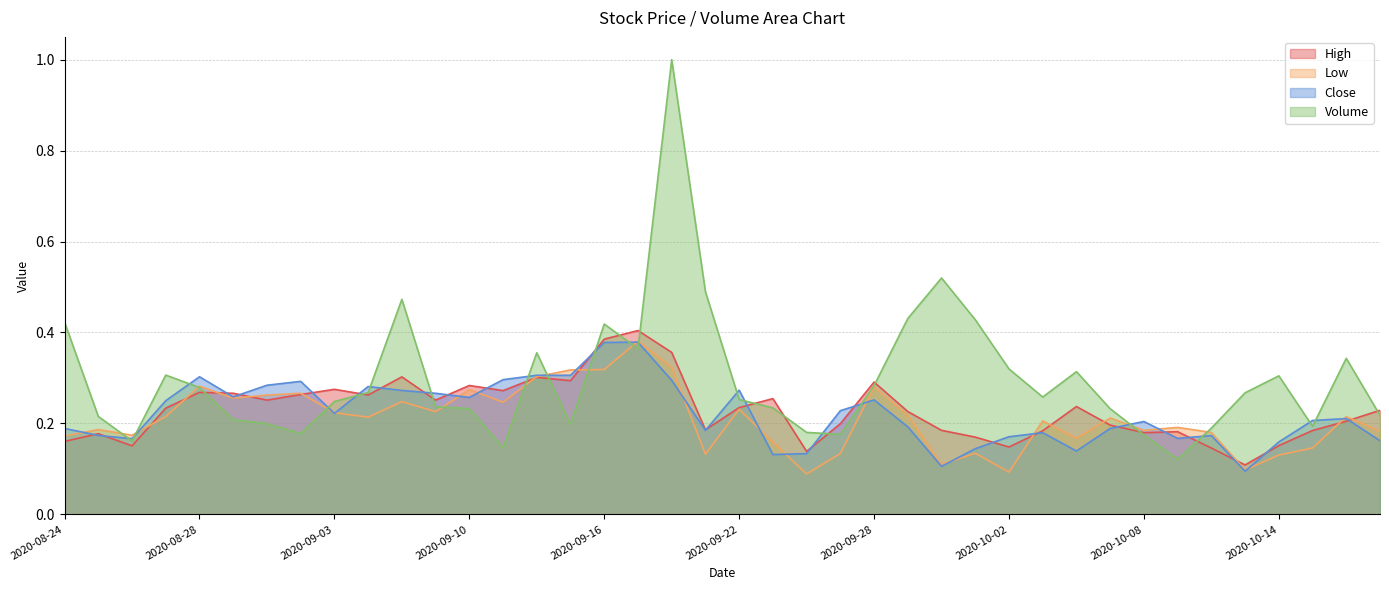

How many data points does each series have?

40